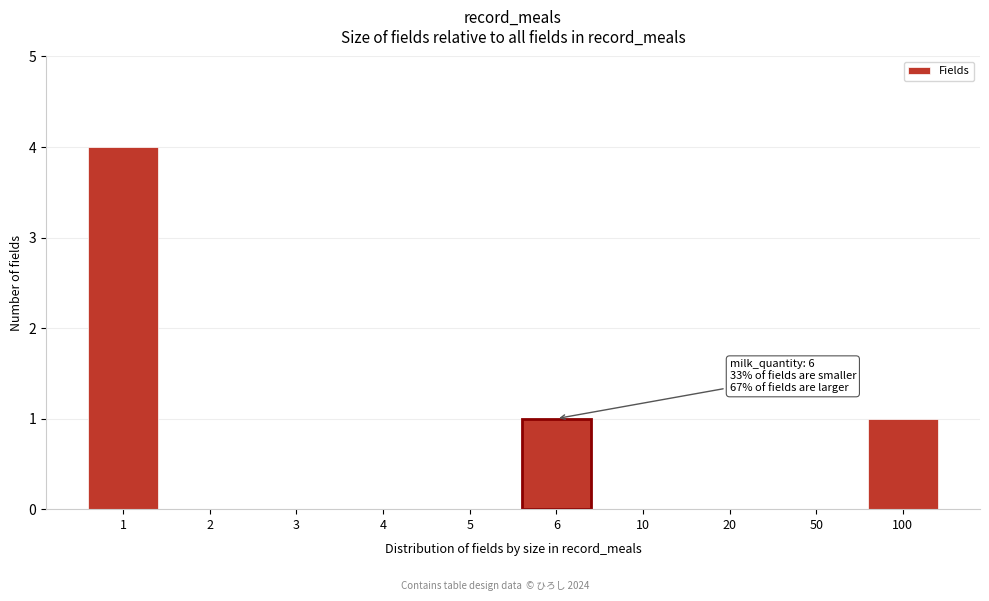

Reading right to left, transcribe all the data shown in this chart.

100=1	50=0	20=0	10=0	6=1	5=0	4=0	3=0	2=0	1=4